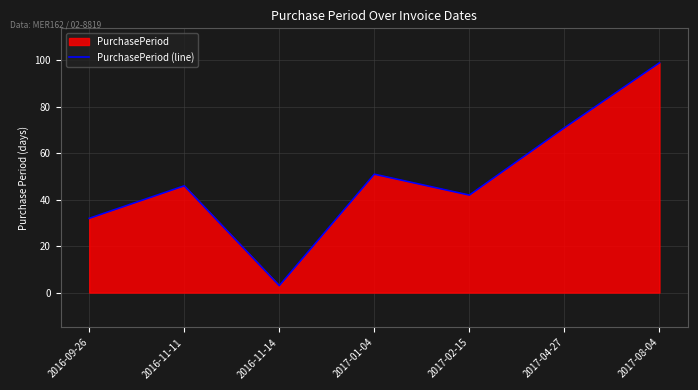

What position from the right is 2017-01-04?

4